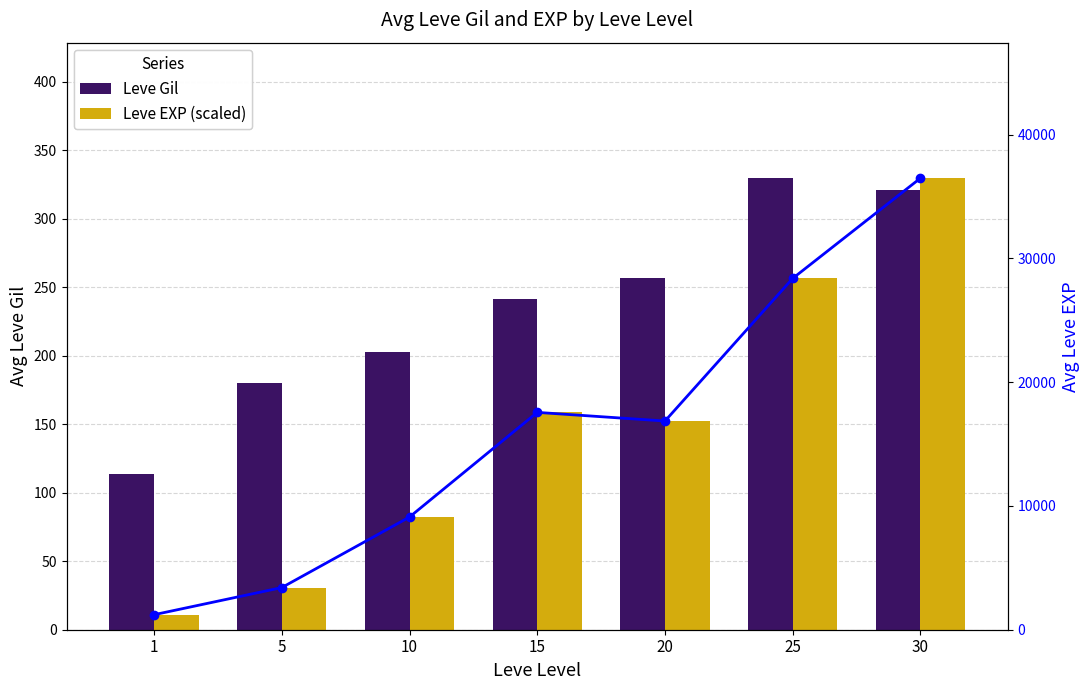

What is the difference between the maximum and minimum values in the Leve Gil series?

216.3